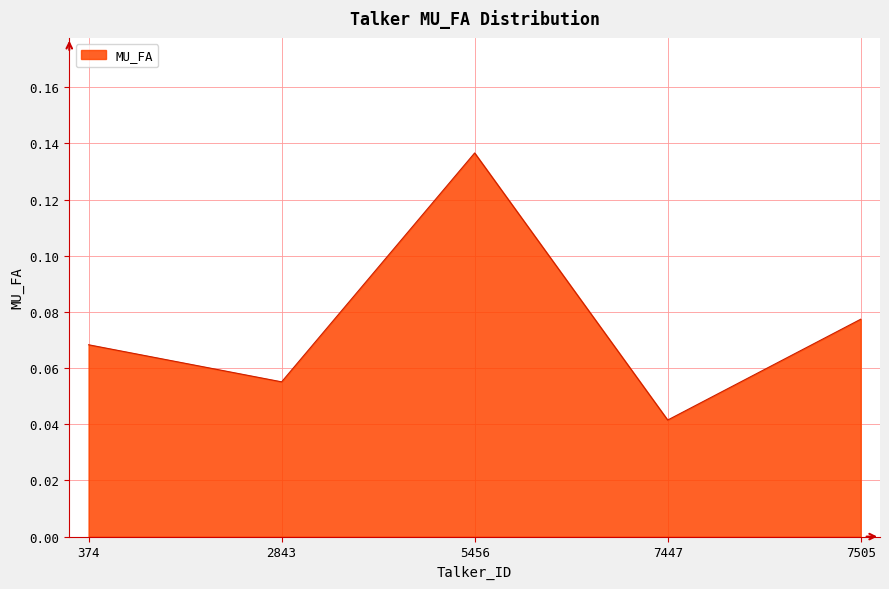

Where is the data nearest to the value 0?

7447